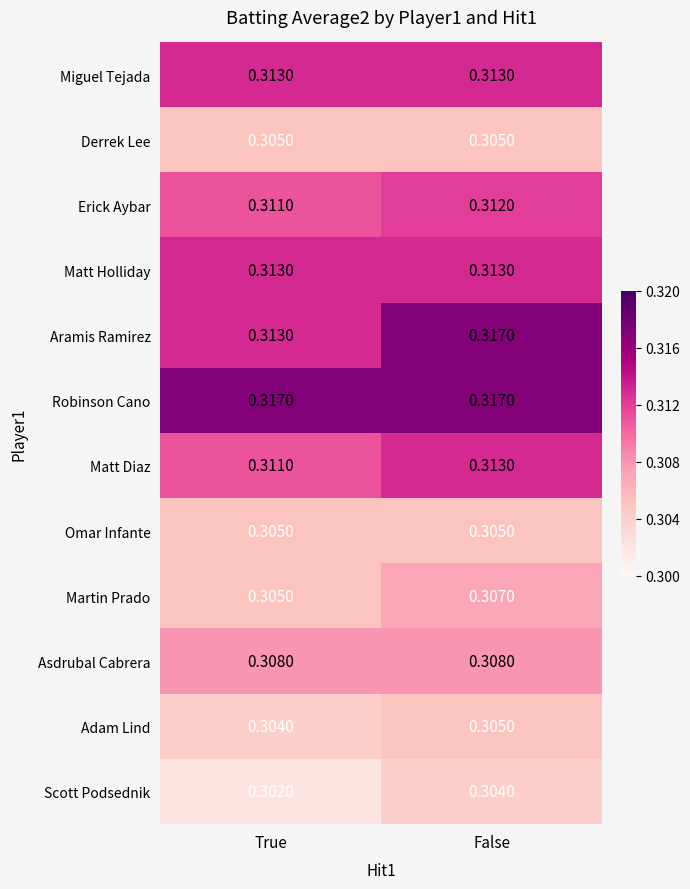

At which category is the sum across all series the highest?

False